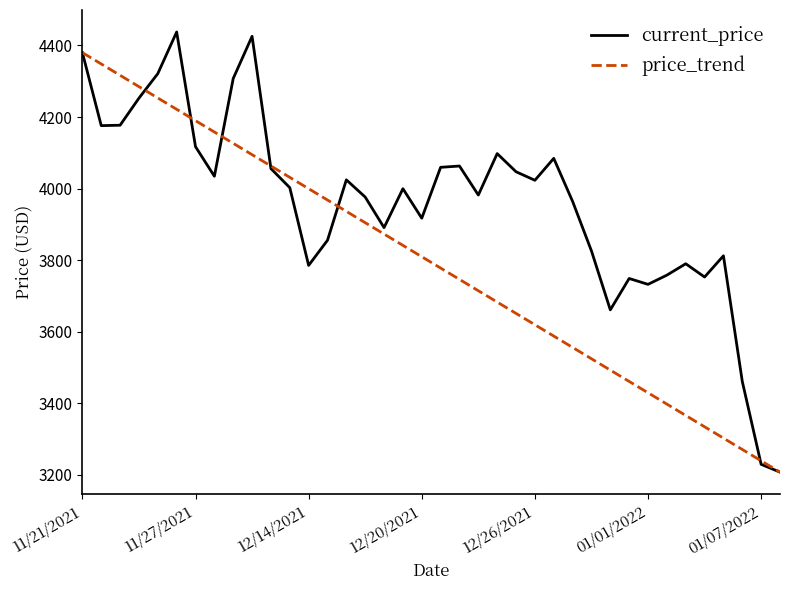

How many lines are shown in the chart?

2